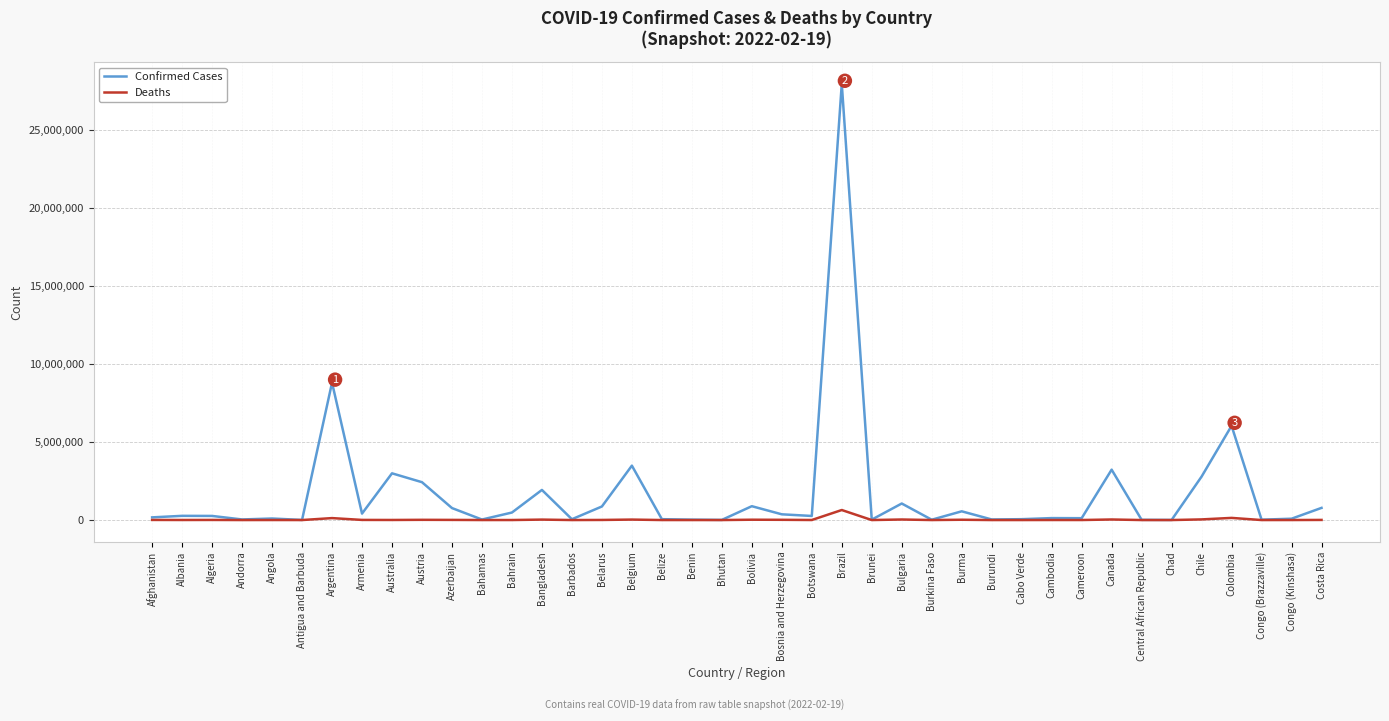

What is the greatest value displayed?

27940119